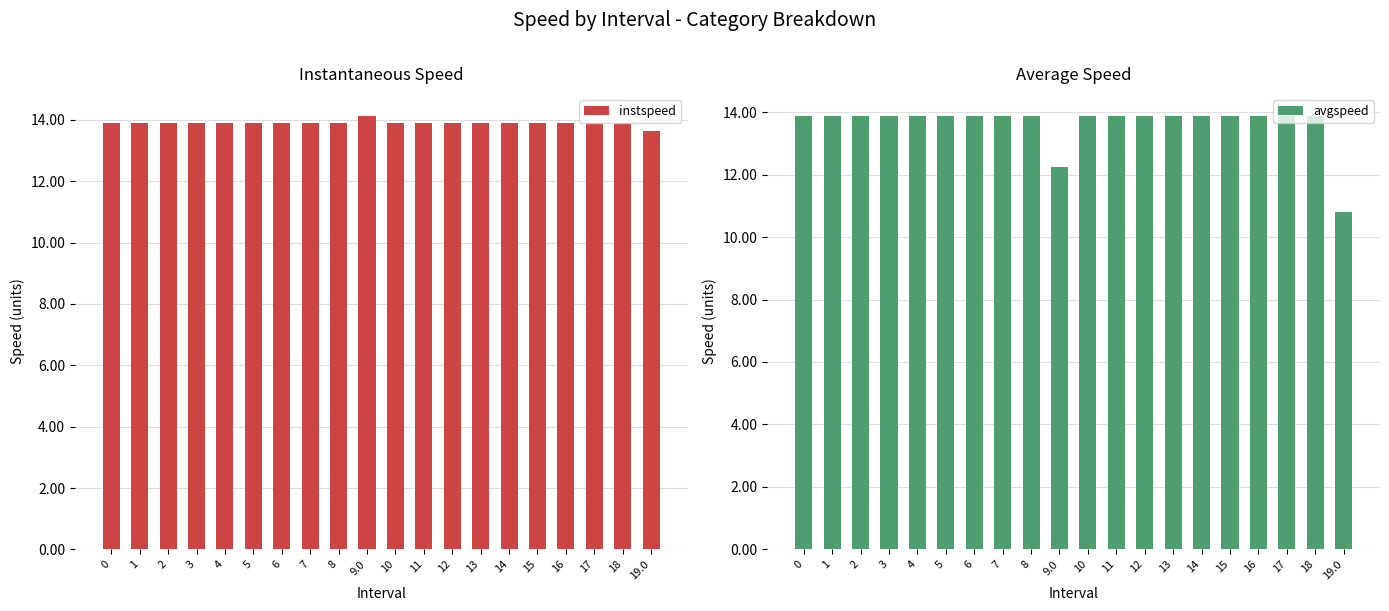

Is it true that avgspeed equals 13.9 at 10?

True